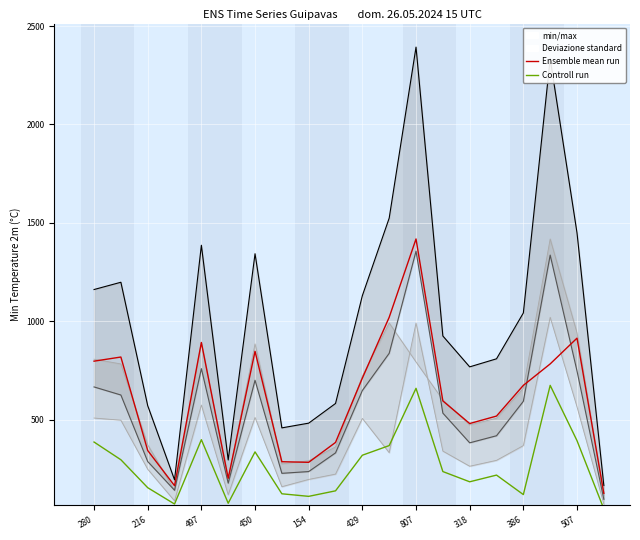

What is the value of the min/max point at the 16th from the left?

809